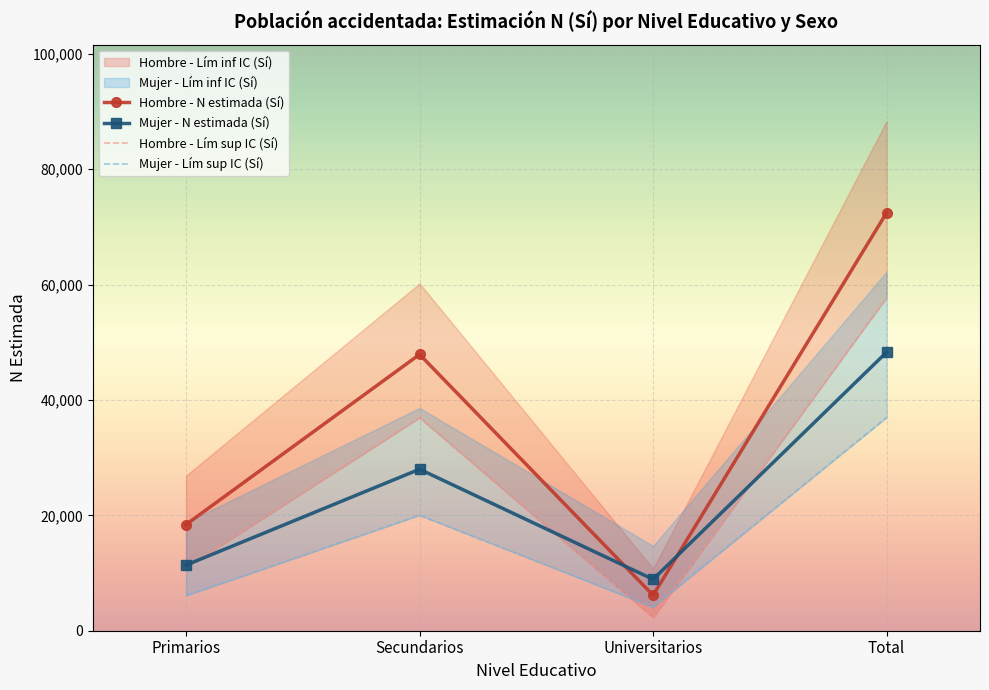

Is it true that Mujer - Lím sup IC (Sí) equals 36948 at Total?

True